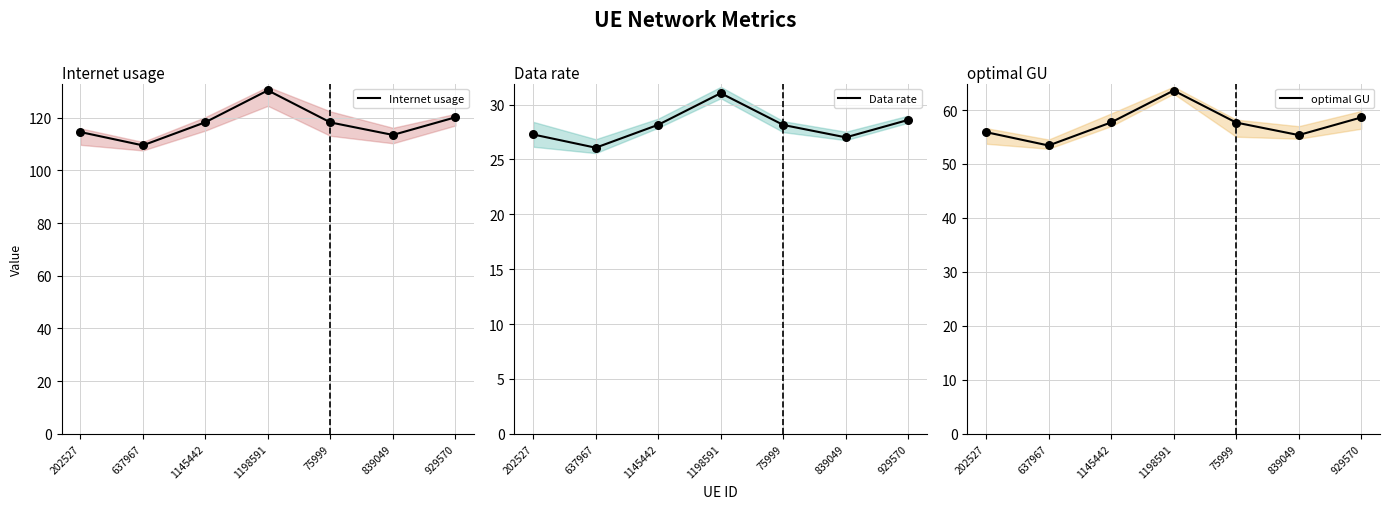

What is the total value across all series at 839049?

195.8